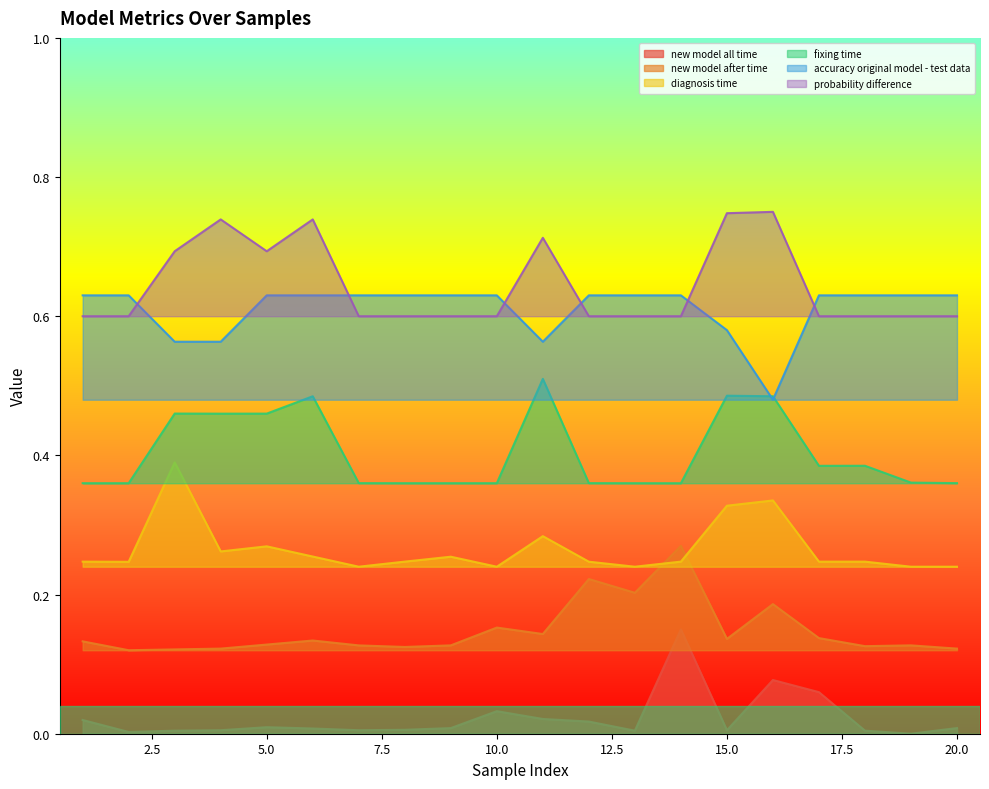

How many times do accuracy original model - test data and probability difference cross each other?

6